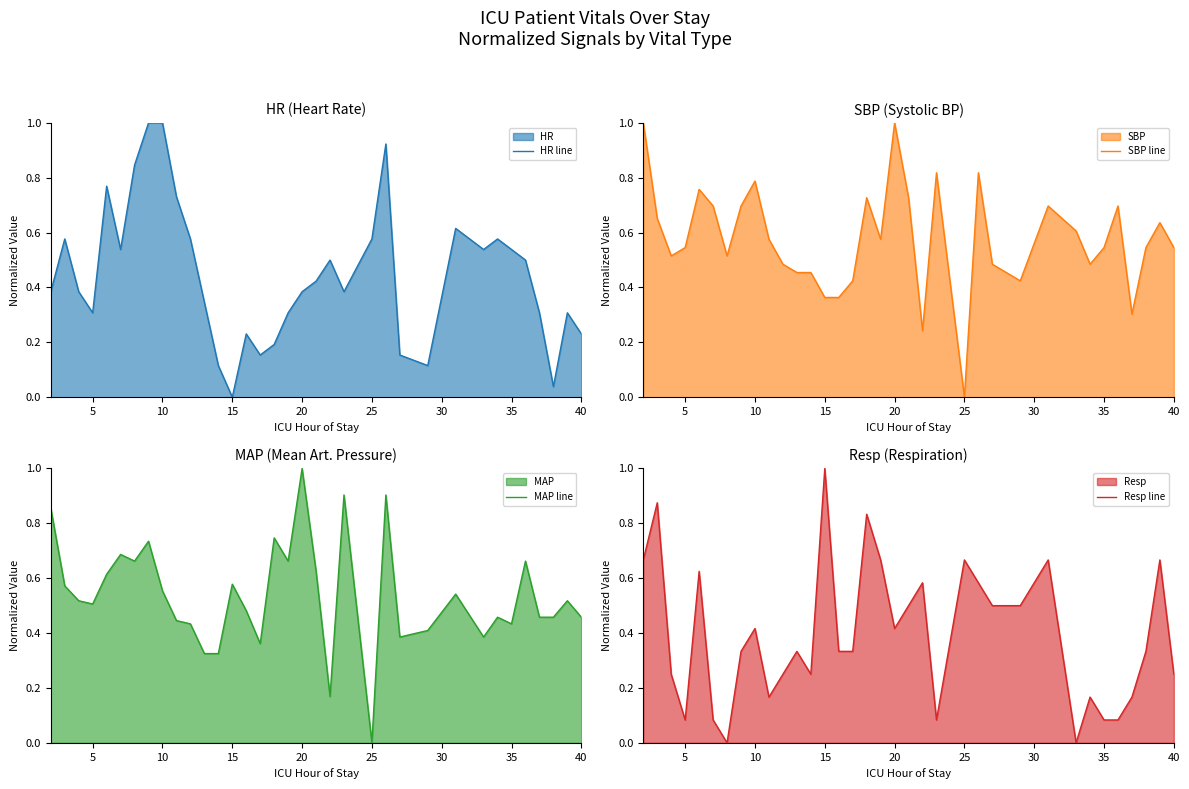

Is it true that HR line equals 1.0 at 35?

False